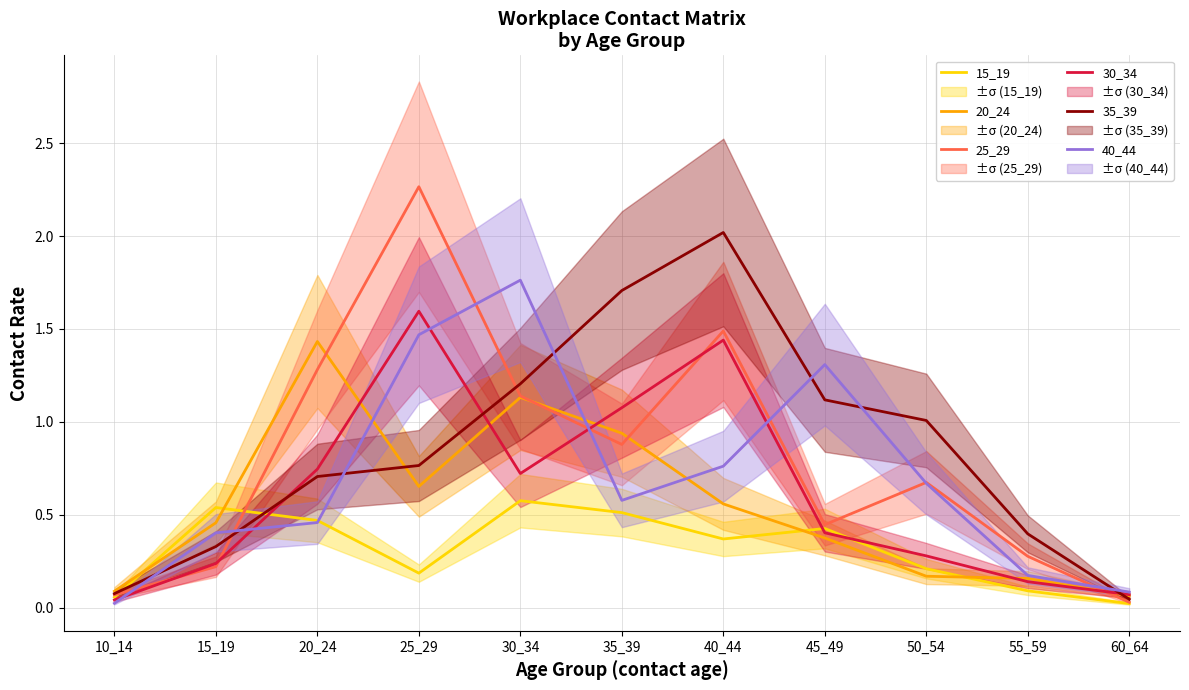

What is the greatest value displayed?

2.3